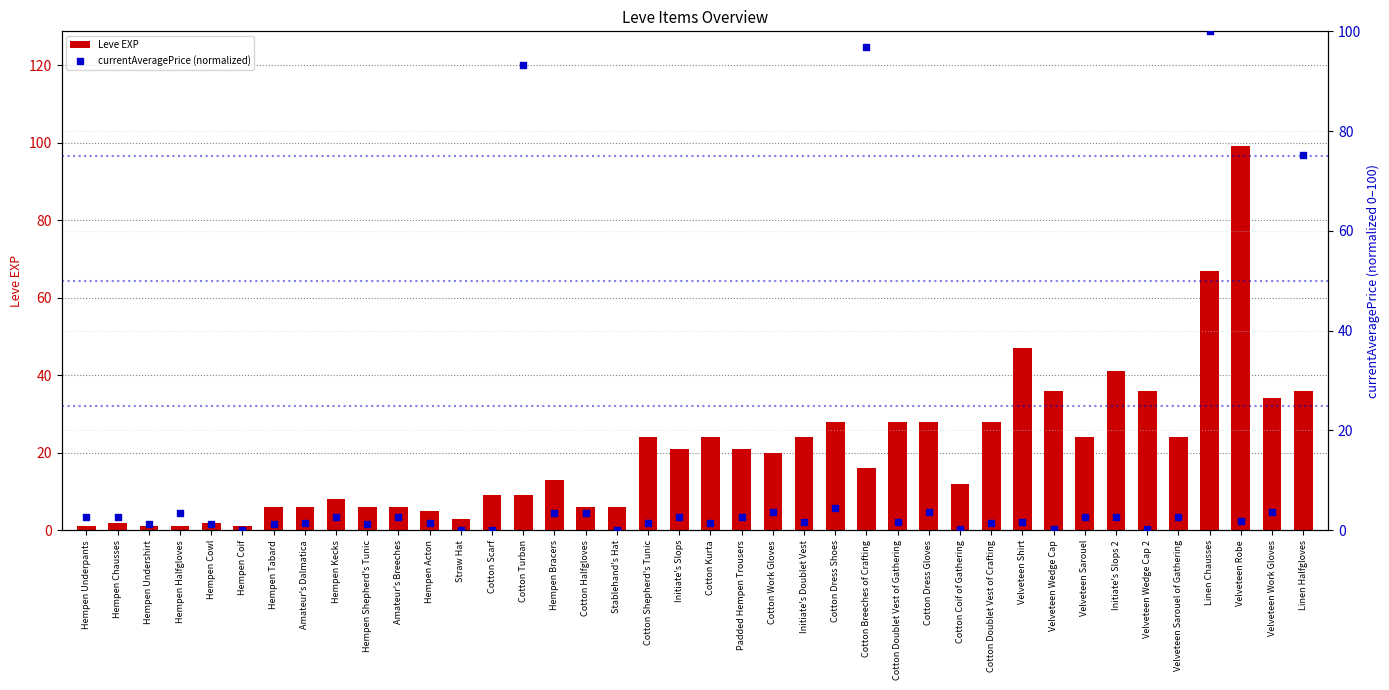

At which category is the sum across all series the highest?

Linen Chausses